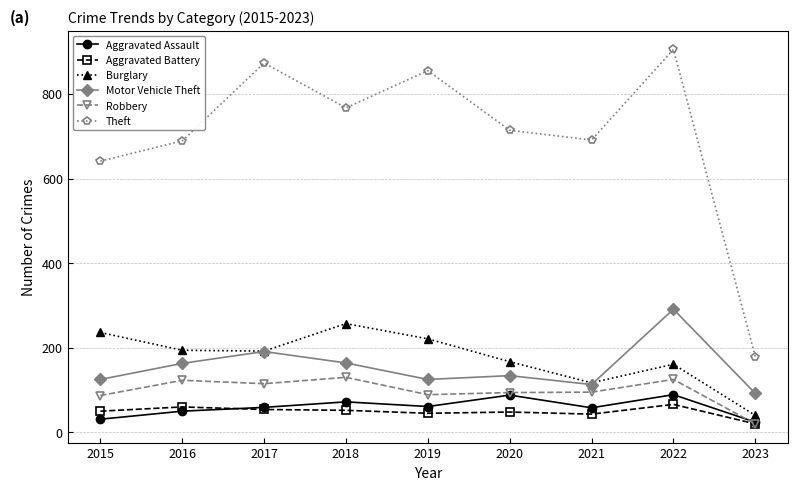

Which series has the widest spread of values?

Theft